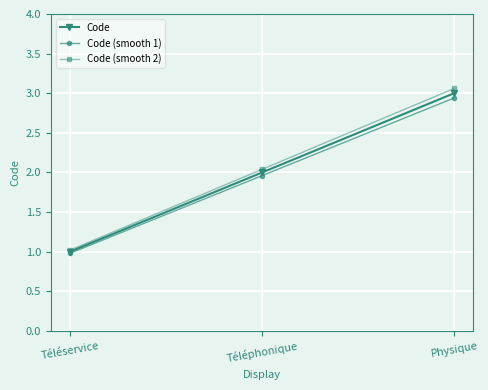

What is the difference between the maximum and second lowest values in the Code (smooth 2) series?

1.0